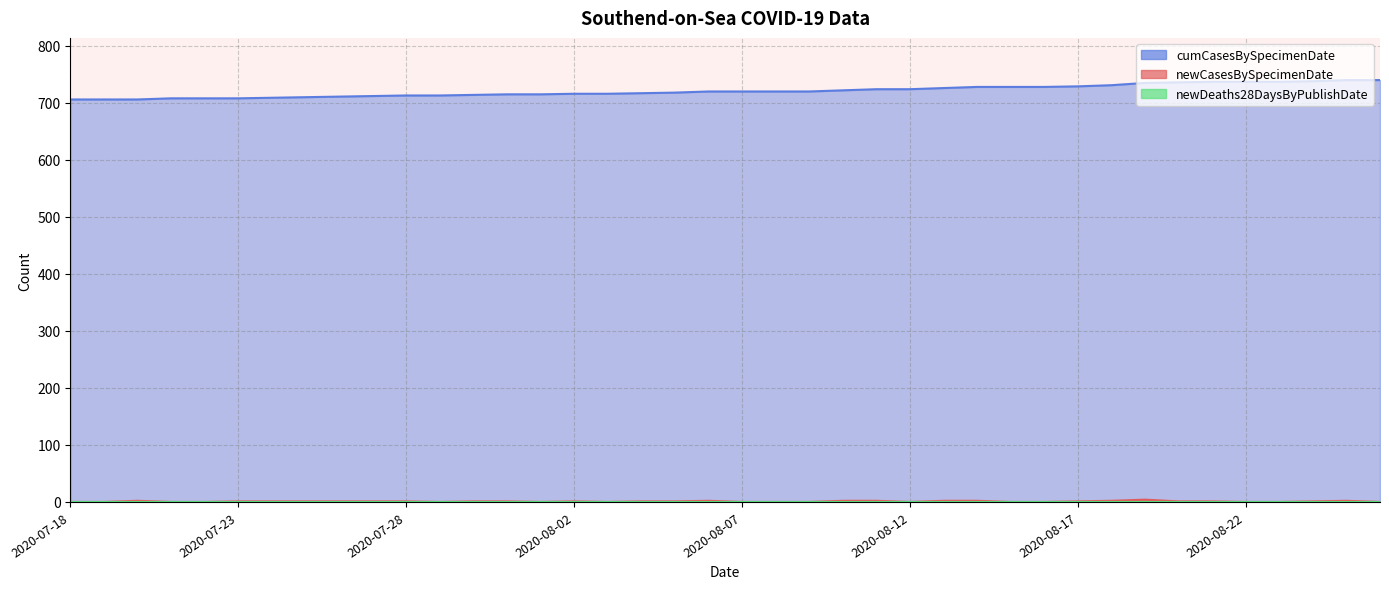

Which label corresponds to the smallest value in the chart?

2020-08-26